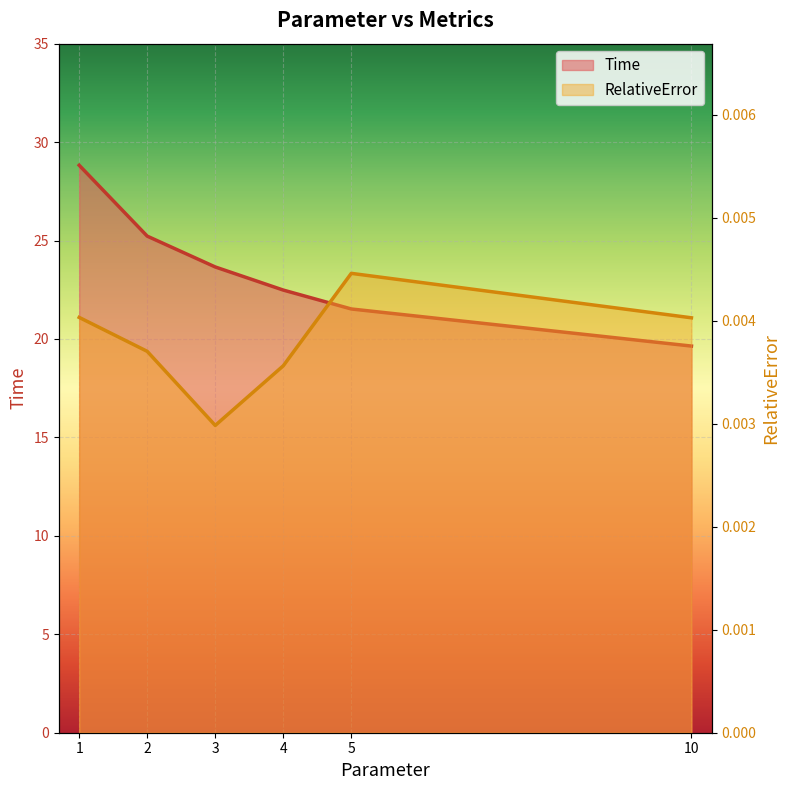

True or false: RelativeError has more than 0 interior local peaks.

True